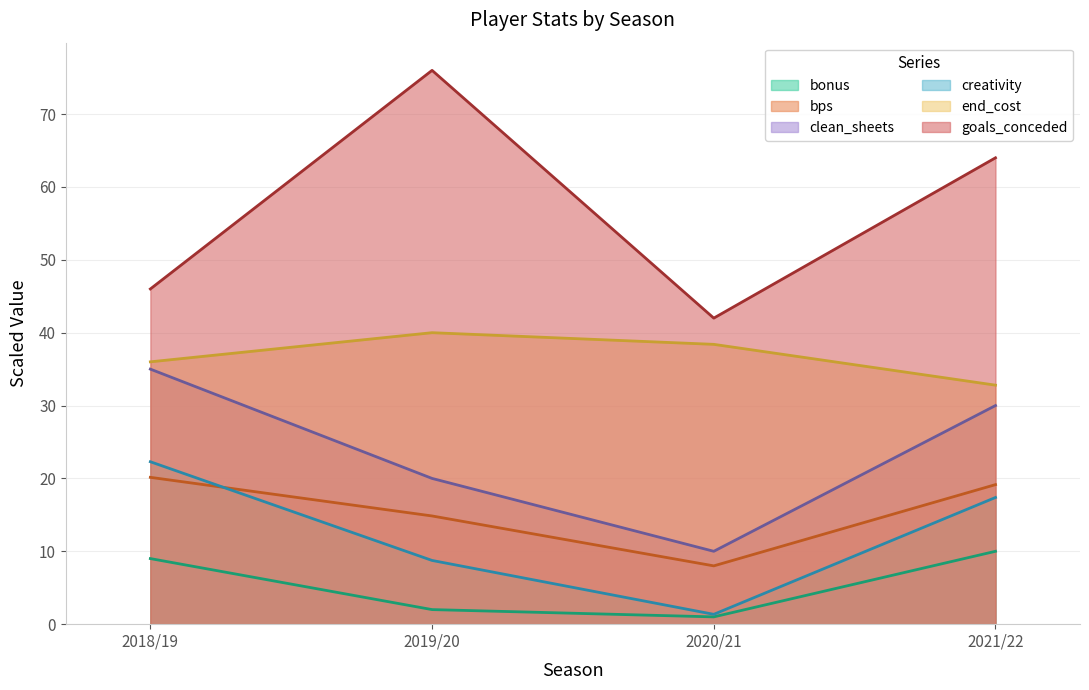

Which series has the widest spread of values?

goals_conceded